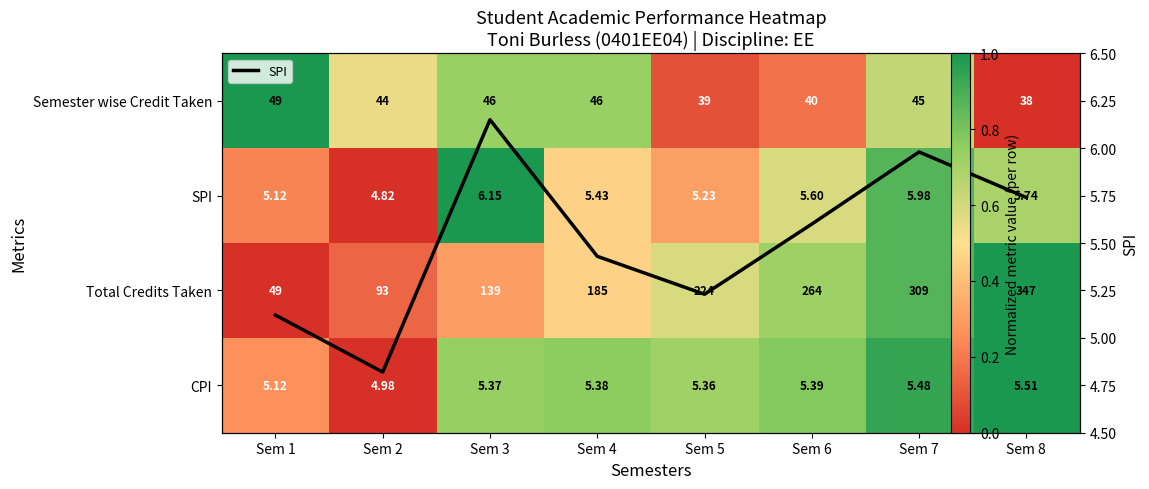

Which category has the lowest value across all series?

Sem 8